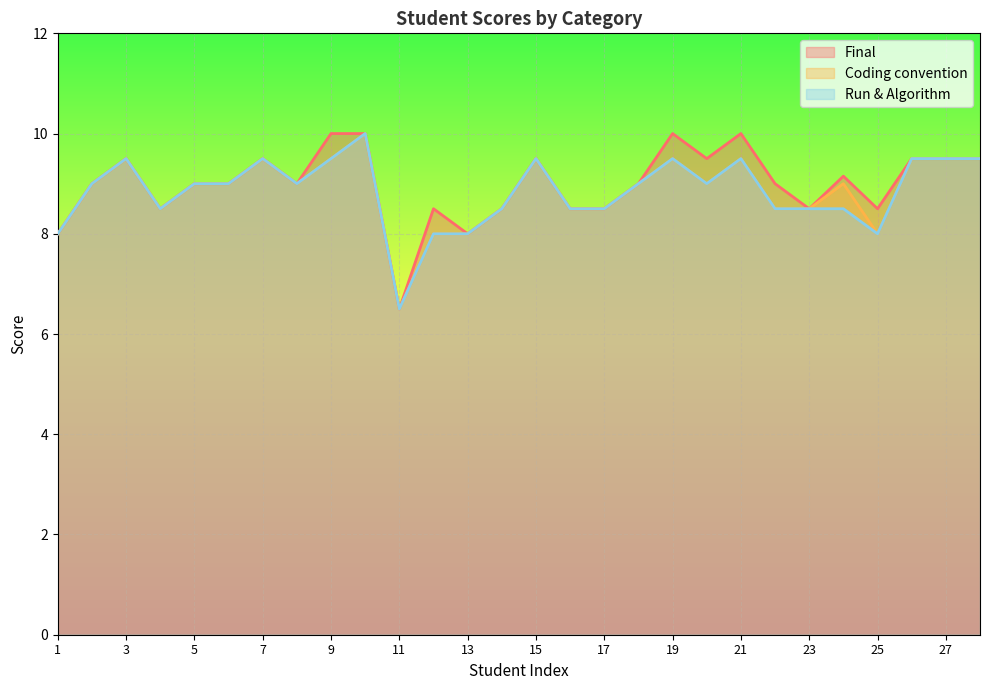

Reading left to right, transcribe all the data shown in this chart.

Final: 8.0	9.0	9.5	8.5	9.0	9.0	9.5	9.0	10.0	10.0	6.5	8.5	8.0	8.5	9.5	8.5	8.5	9.0	10.0	9.5	10.0	9.0	8.5	9.2	8.5	9.5	9.5	9.5
Coding convention: 8.0	9.0	9.5	8.5	9.0	9.0	9.5	9.0	9.5	10.0	6.5	8.0	8.0	8.5	9.5	8.5	8.5	9.0	9.5	9.0	9.5	8.5	8.5	9.0	8.0	9.5	9.5	9.5
Run & Algorithm: 8.0	9.0	9.5	8.5	9.0	9.0	9.5	9.0	9.5	10.0	6.5	8.0	8.0	8.5	9.5	8.5	8.5	9.0	9.5	9.0	9.5	8.5	8.5	8.5	8.0	9.5	9.5	9.5